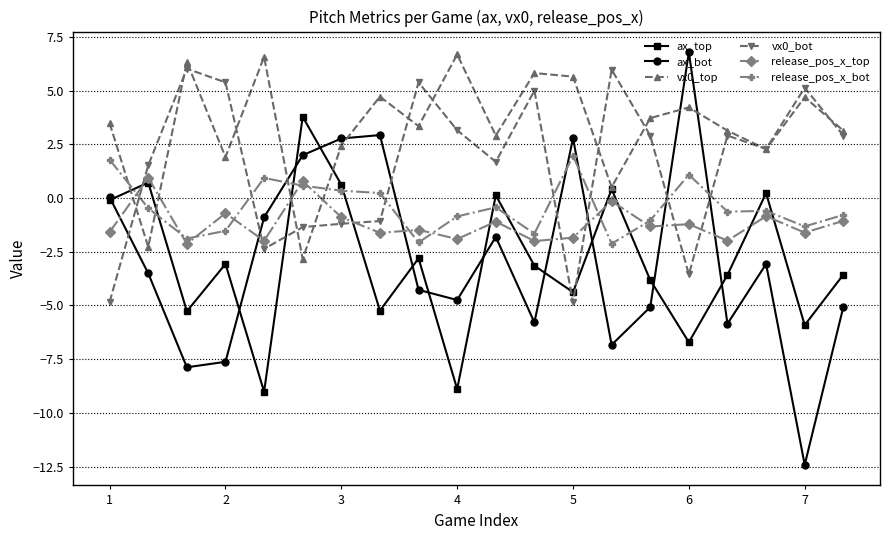

True or false: vx0_bot and release_pos_x_top intersect in this chart.

True